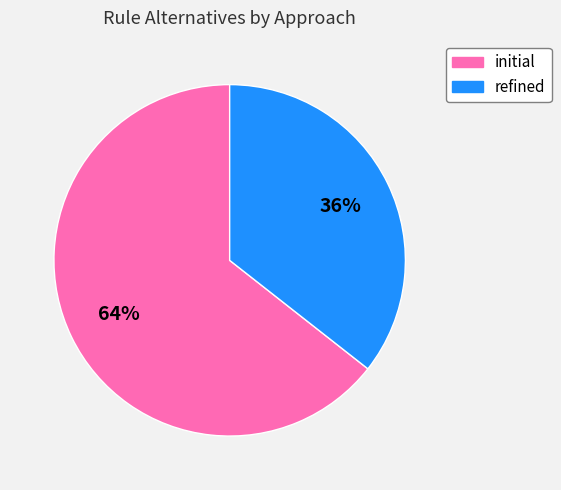

Combined, do initial and refined account for over 50%?

Yes